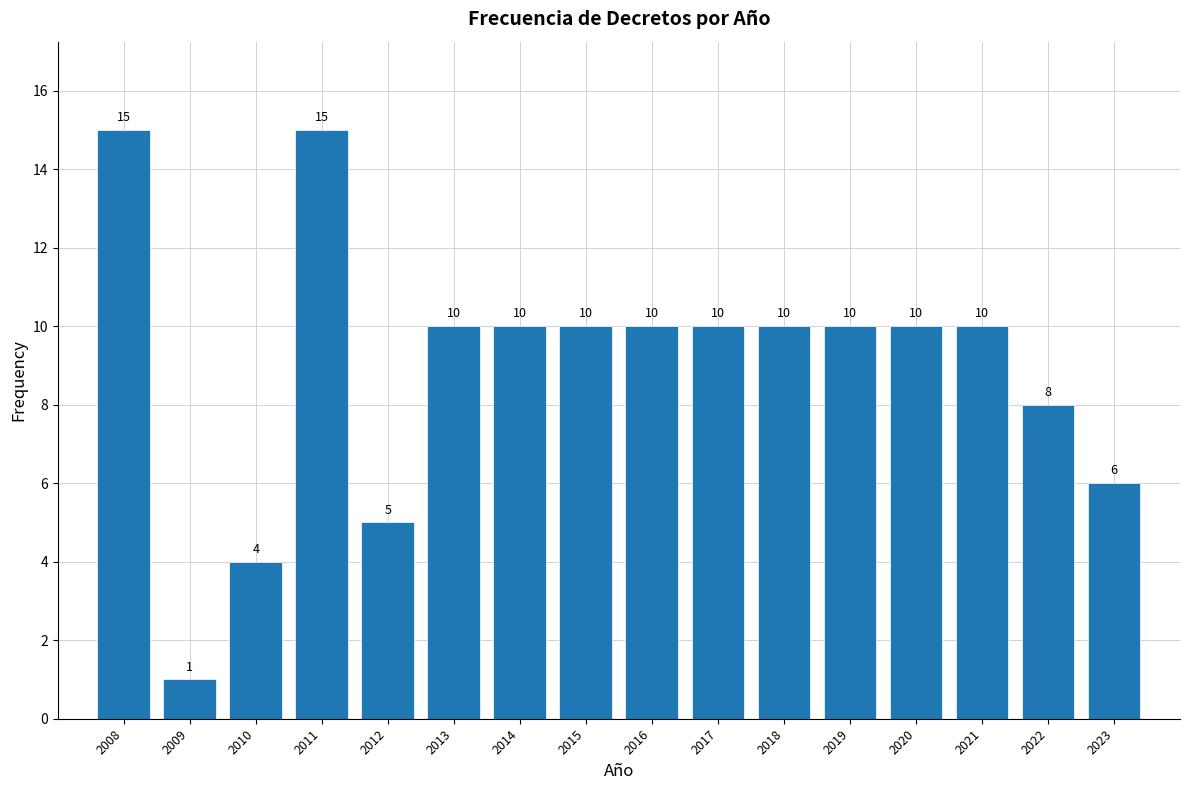

Reading left to right, transcribe all the data shown in this chart.

15	1	4	15	5	10	10	10	10	10	10	10	10	10	8	6